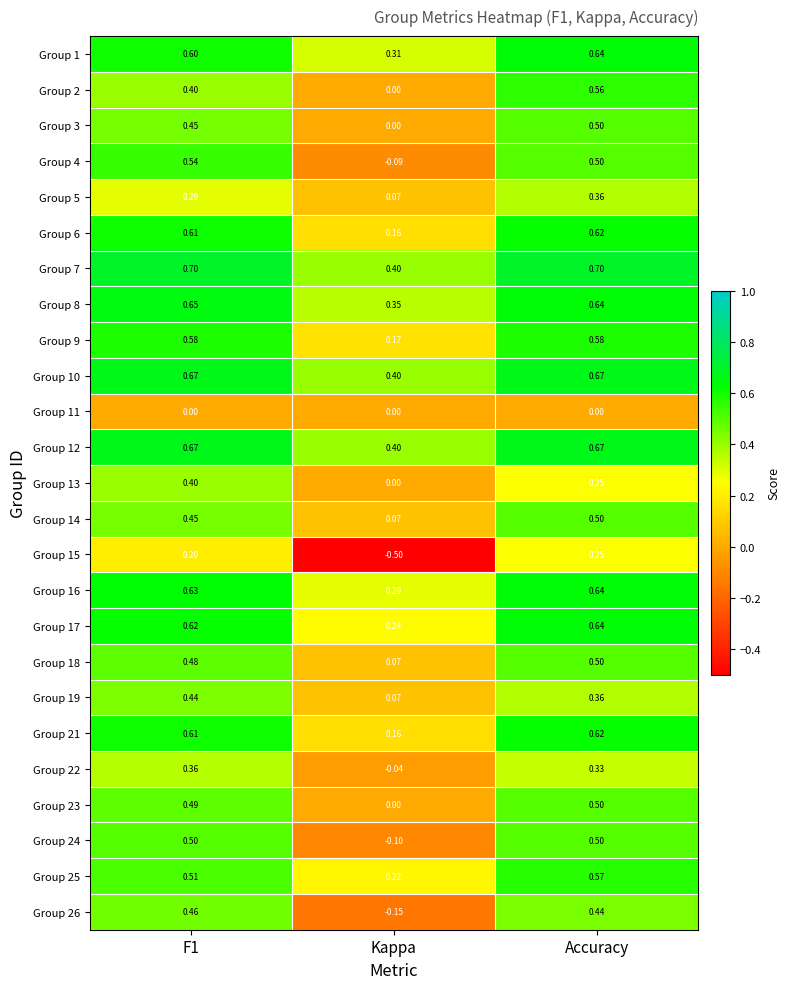

How many values in the Group 26 series are below 0?

1